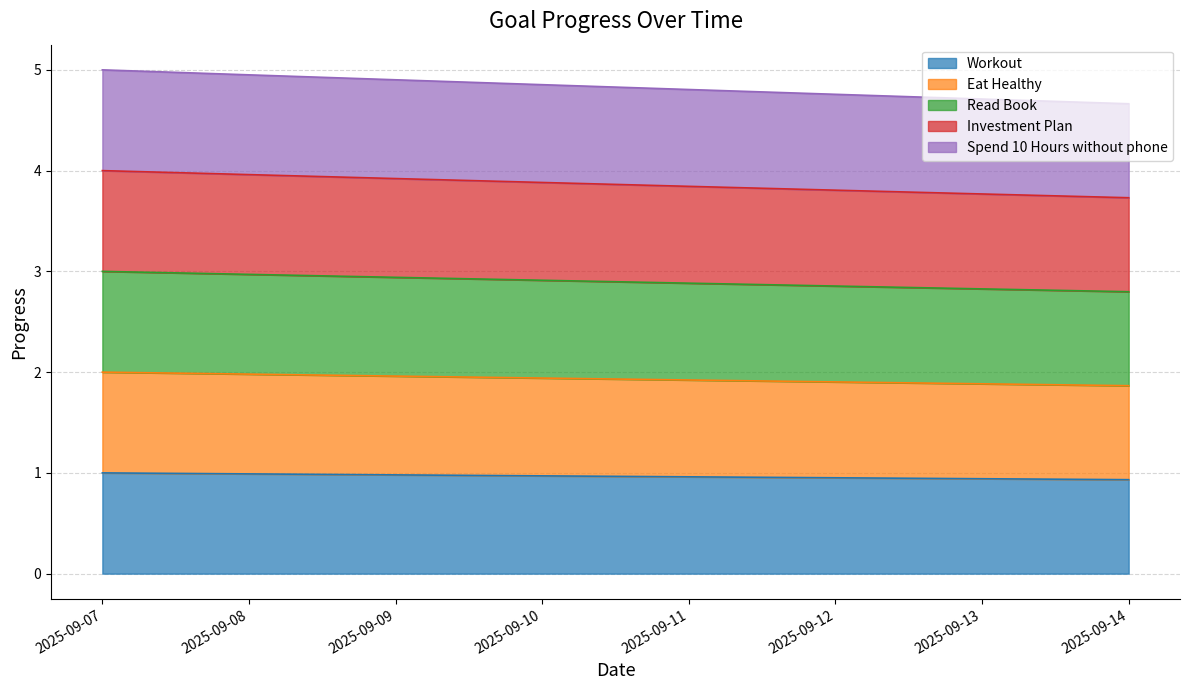

Count the Read Book values in the range 1 to 2.

8